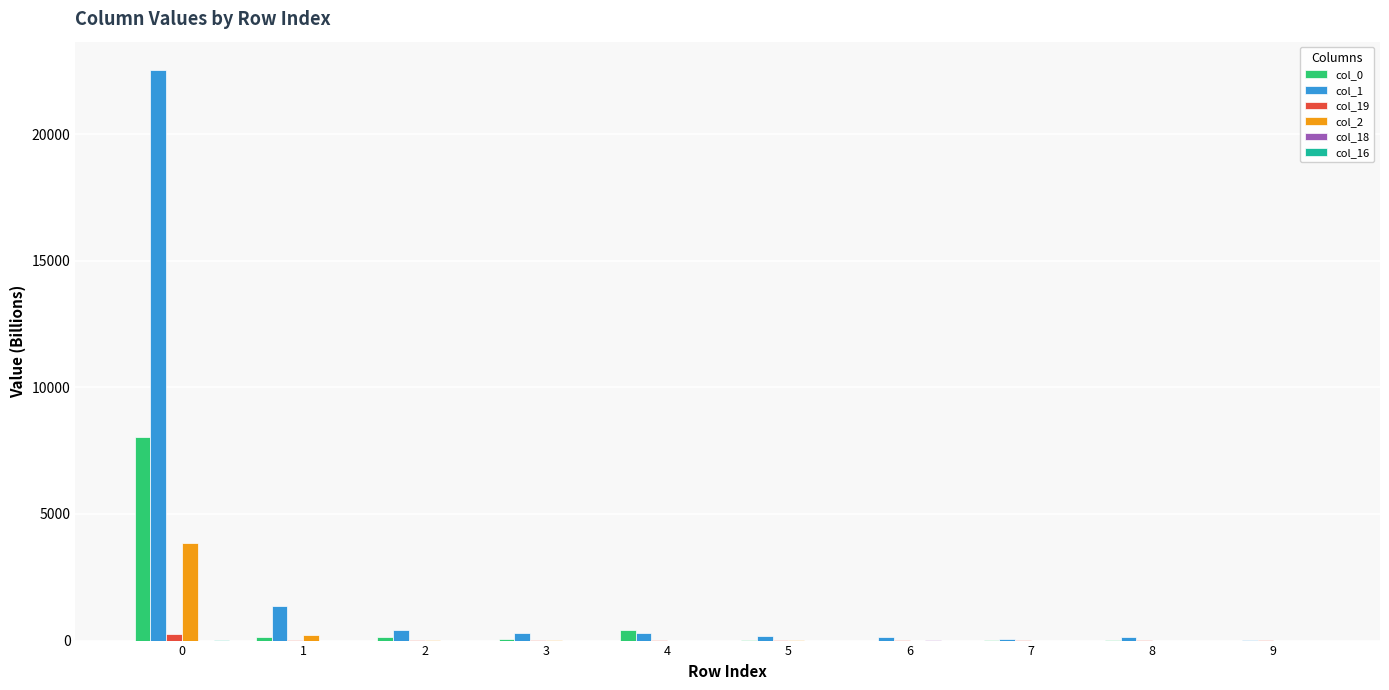

Which series has the largest total across all categories?

col_1